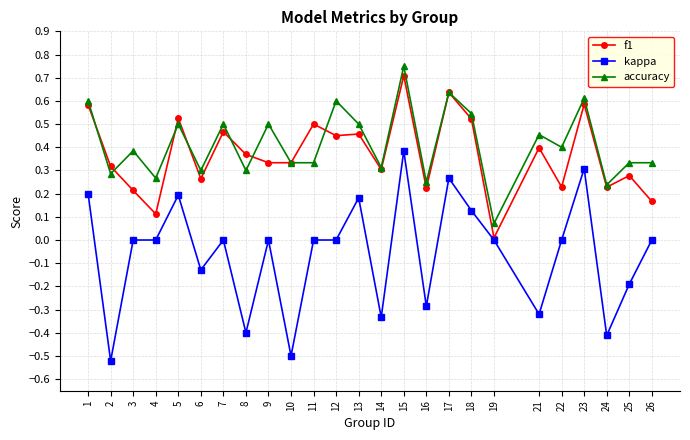

Between 10 and 22, which series saw the biggest shift?

kappa